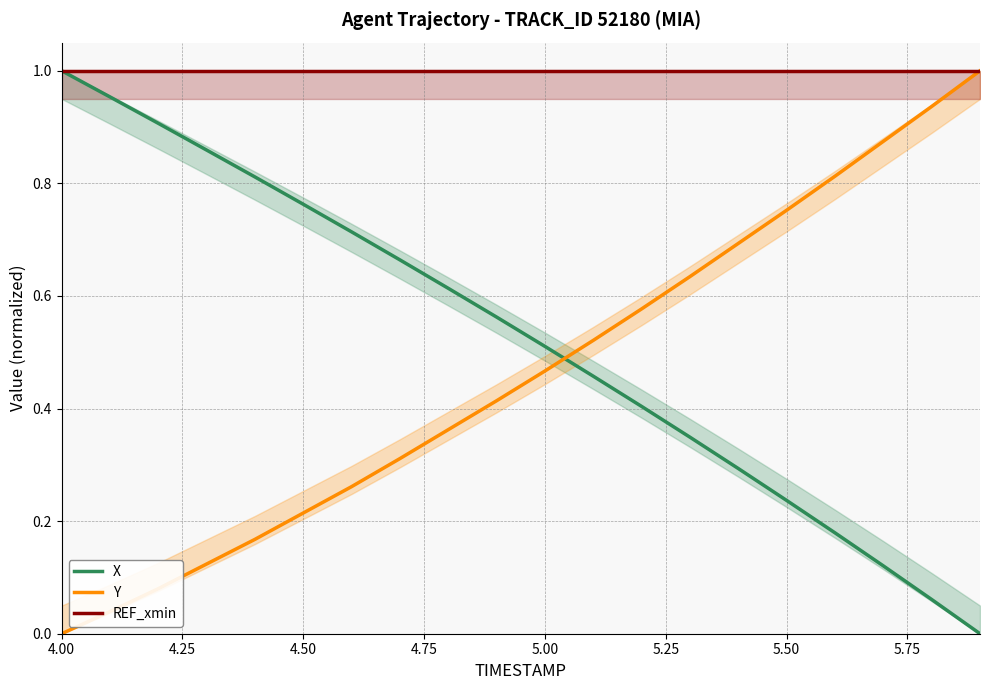

True or false: REF_xmin has more than 1 points higher than both neighbors.

False